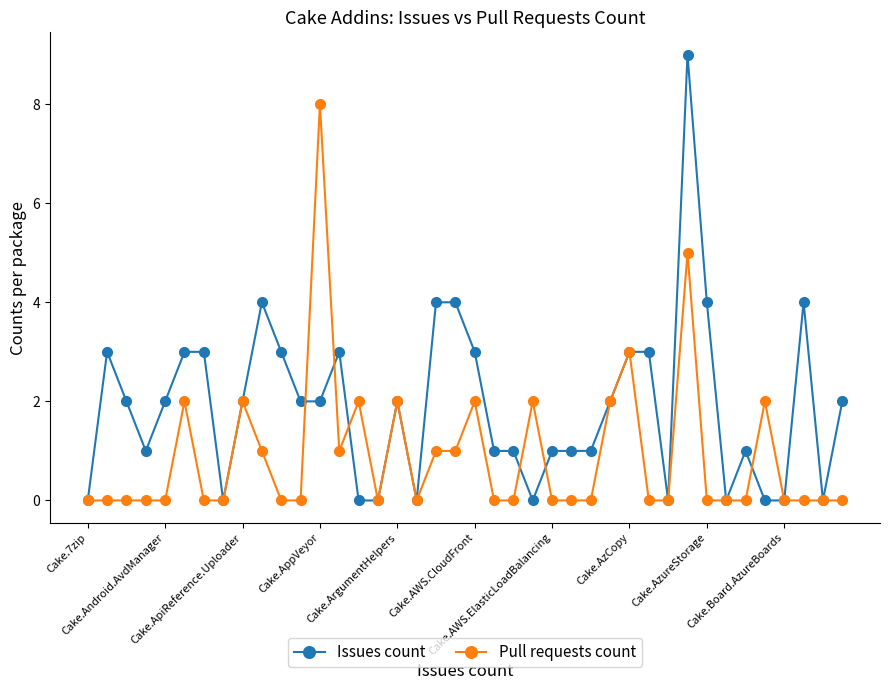

Count the number of categories in the chart.

40